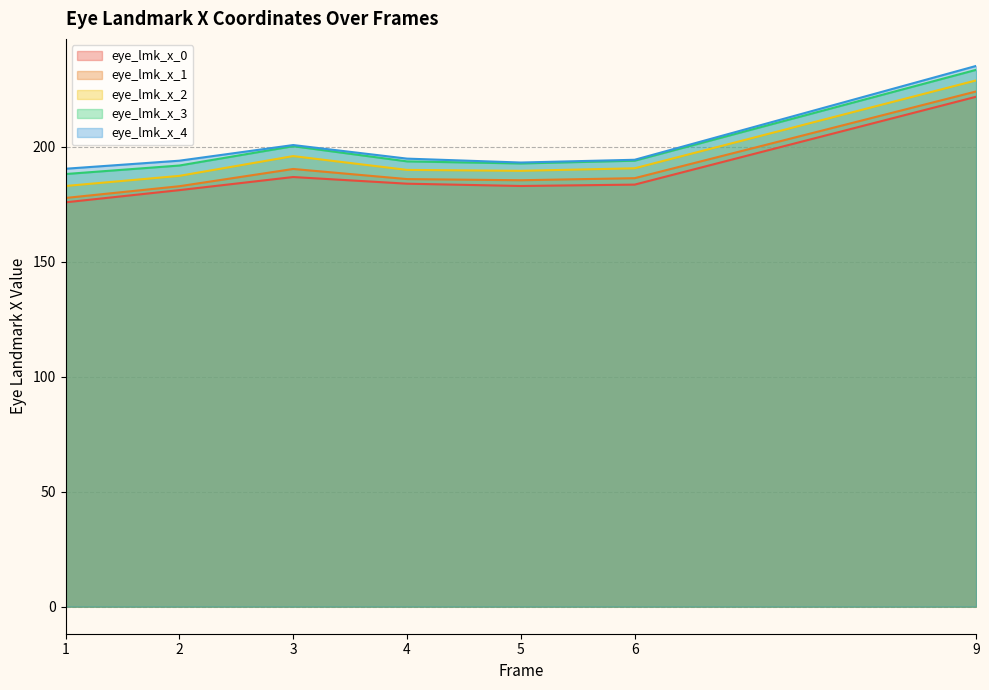

Where does the eye_lmk_x_2 series first go above 189?

3